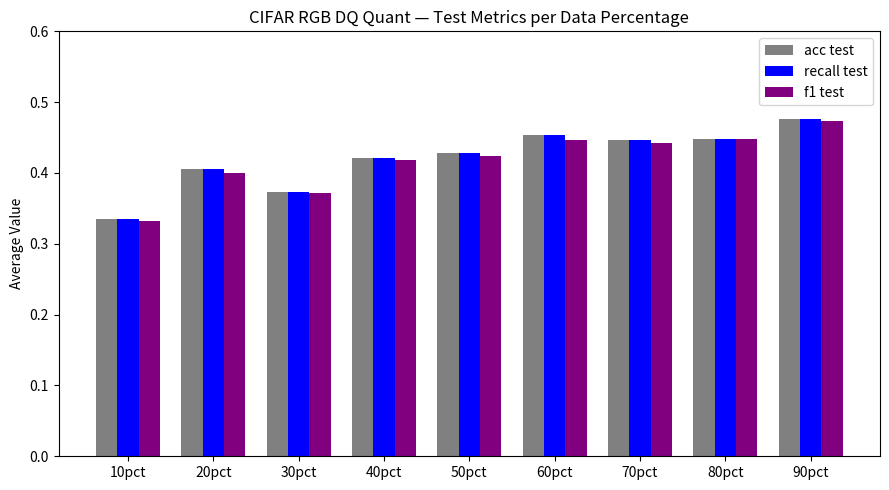

Which category has the lowest value in the acc test series?

10pct